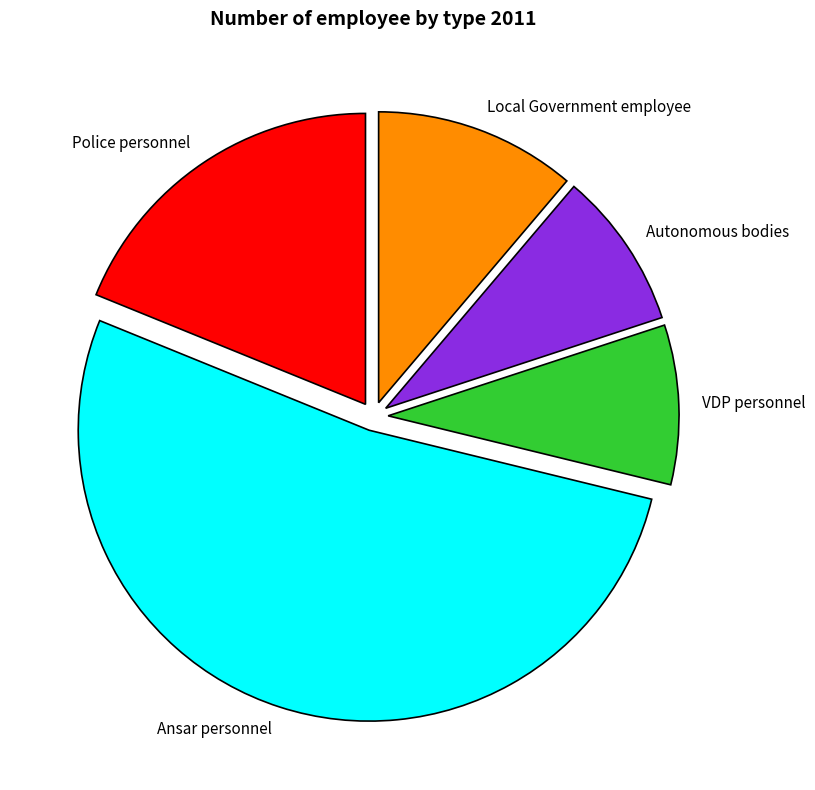

True or false: Ansar personnel accounts for 65% of the total.

False